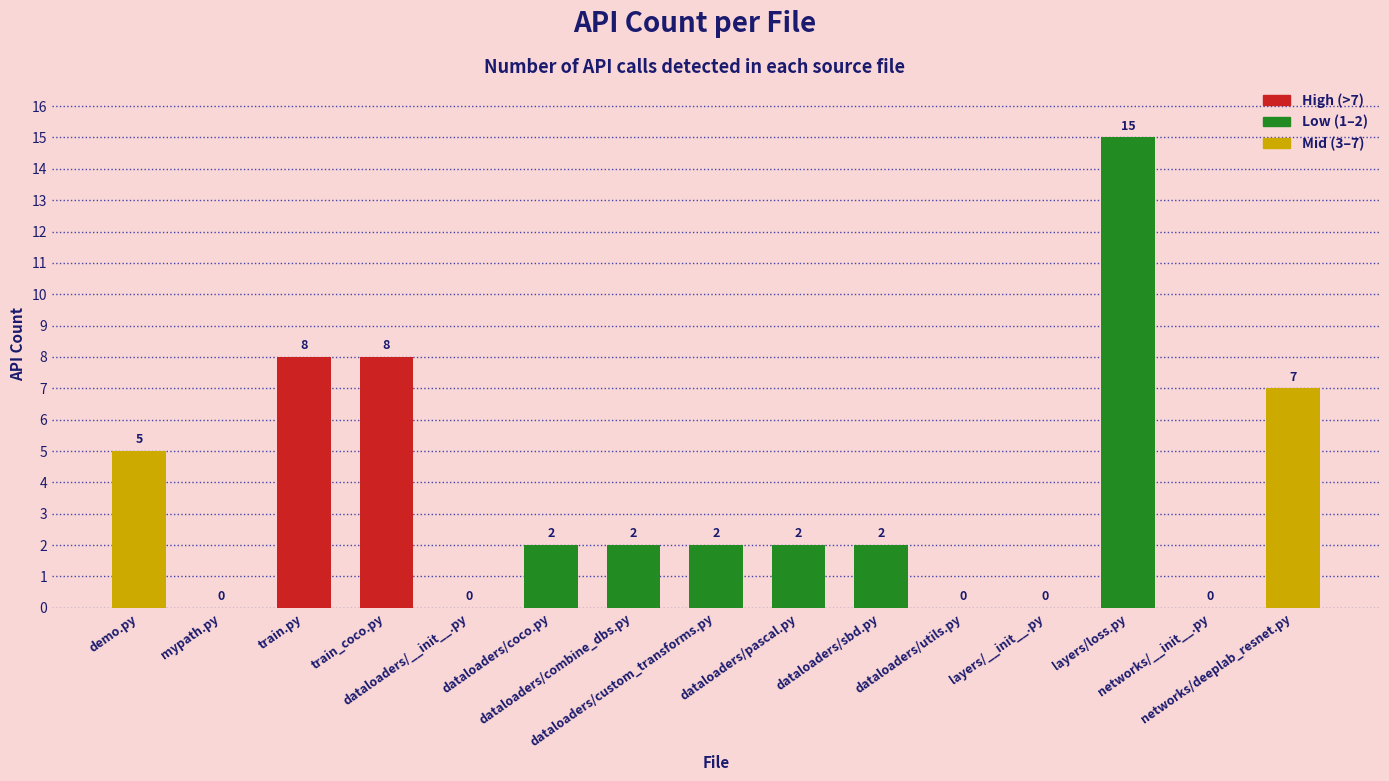

What is the sum of all values?

53